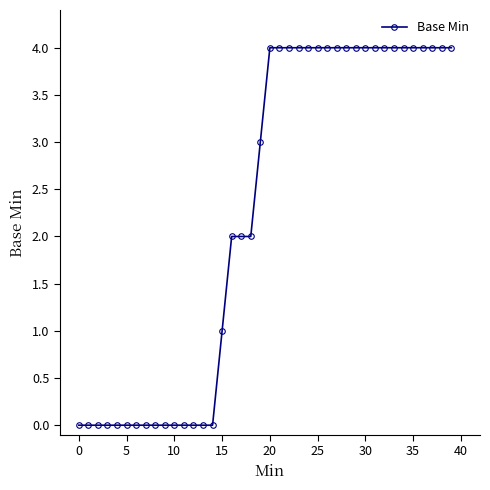

Is this an area chart (filled region under the line)?

No